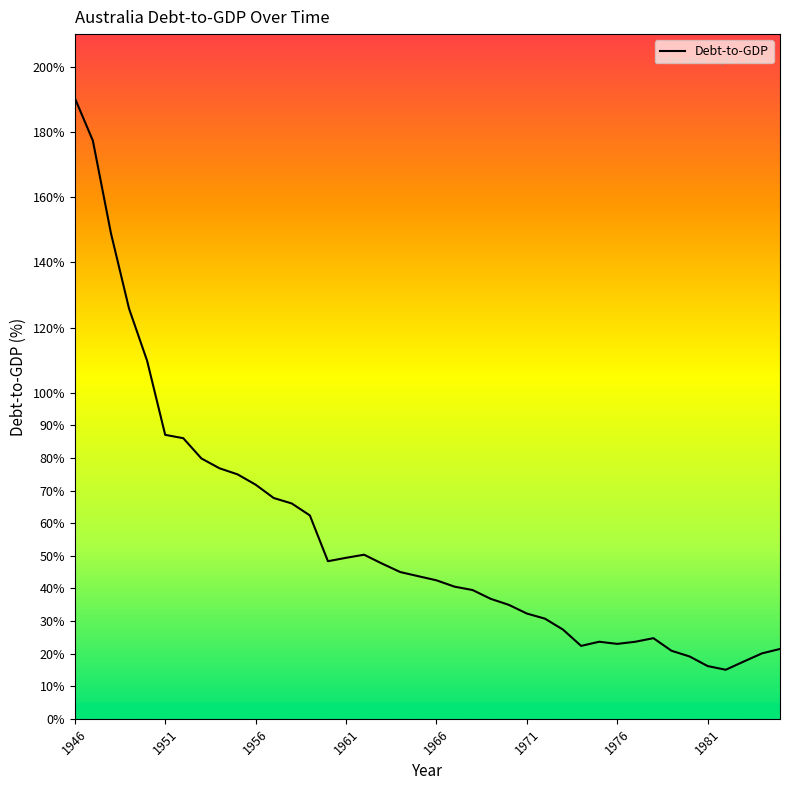

What is the minimum value shown in the chart?

15.0